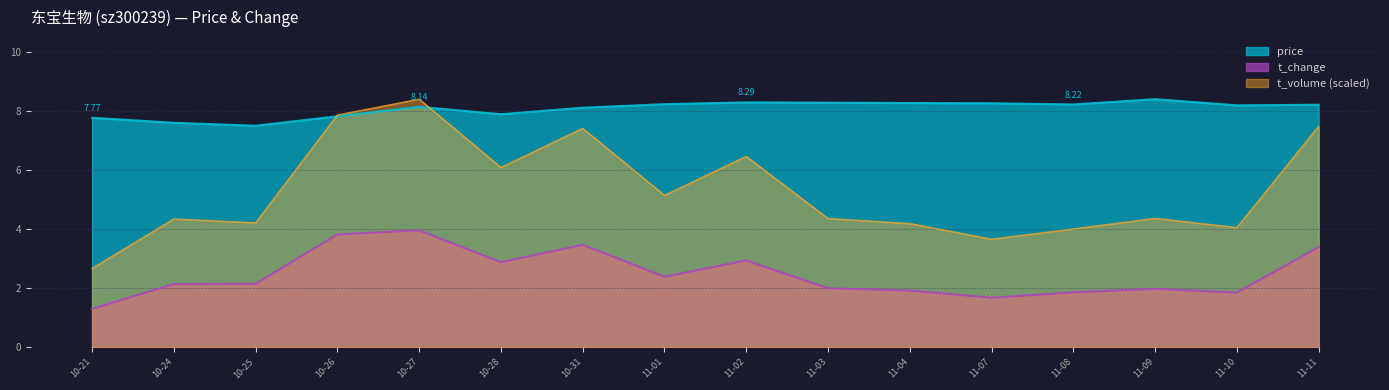

What is the value of the t_change point at the 1st from the left?

1.3